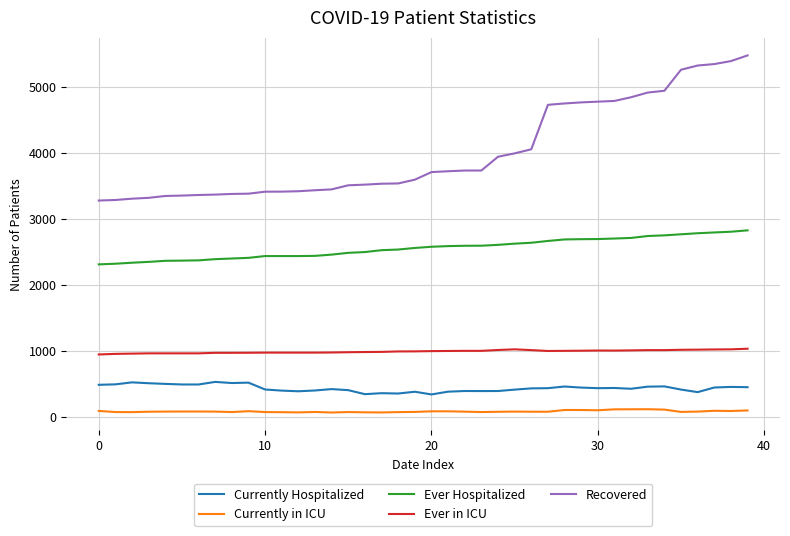

True or false: Currently in ICU and Recovered intersect in this chart.

False